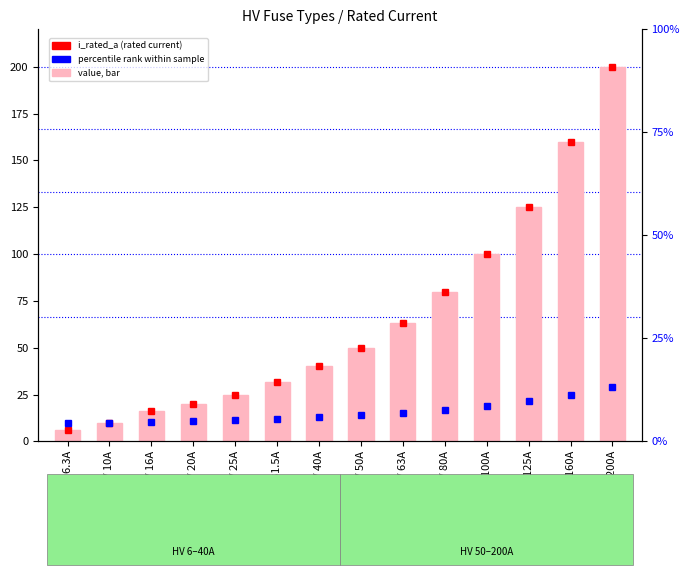

Rank the categories by value from highest to lowest.

HV 200A, HV 160A, HV 125A, HV 100A, HV 80A, HV 63A, HV 50A, HV 40A, HV 31.5A, HV 25A, HV 20A, HV 16A, HV 10A, HV 6.3A